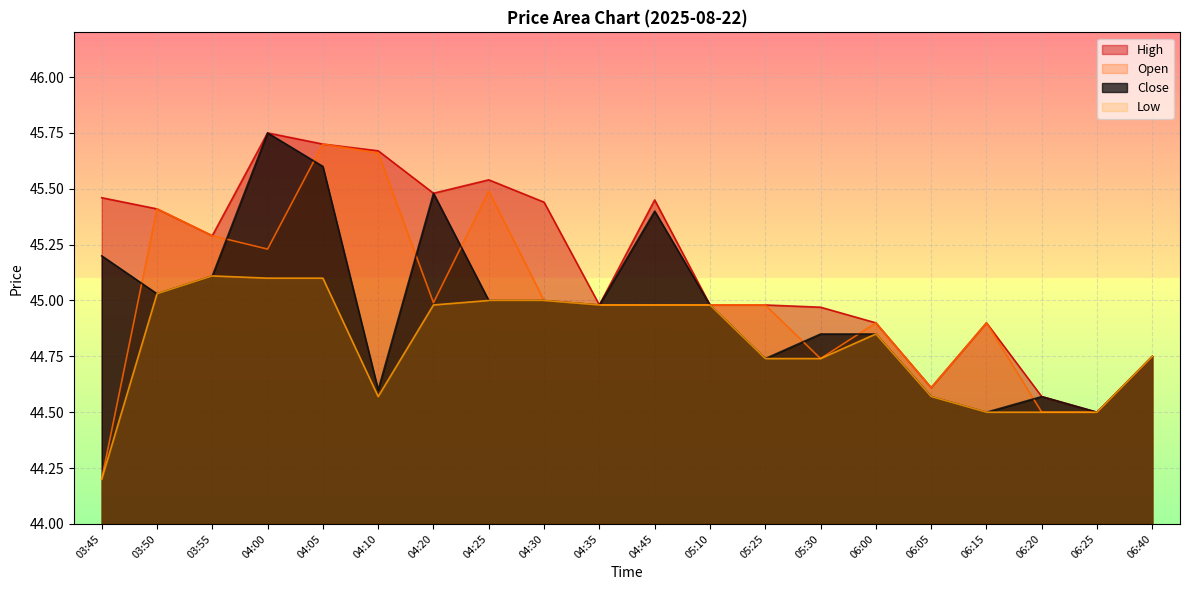

What is the label of the 16th point from the right?

04:05